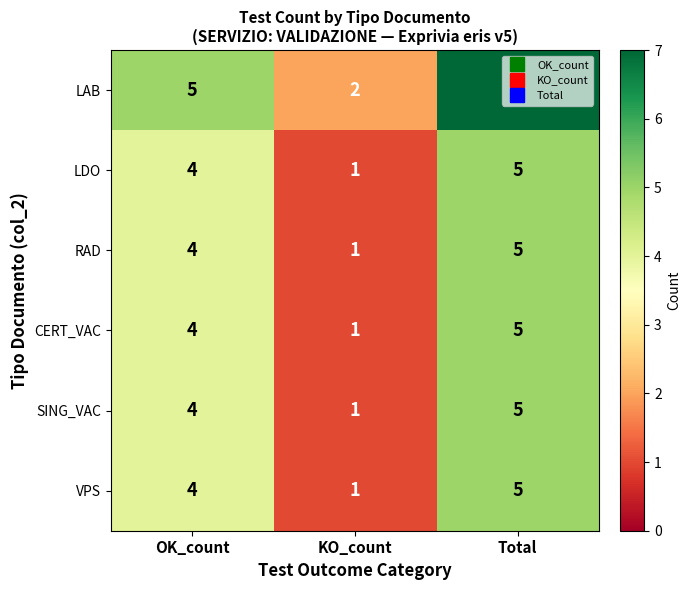

Rank the categories by VPS value from highest to lowest.

Total, OK_count, KO_count